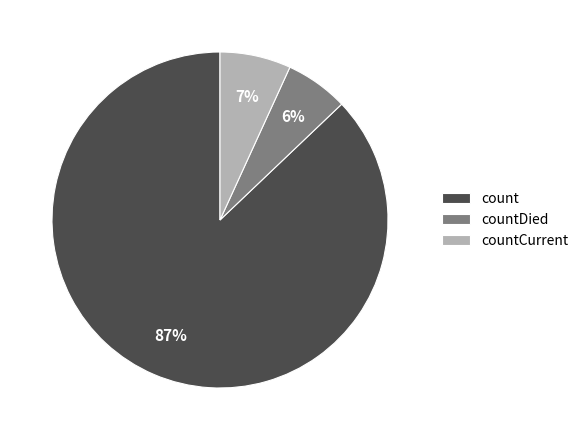

What is the smallest slice in the pie chart?

countDied